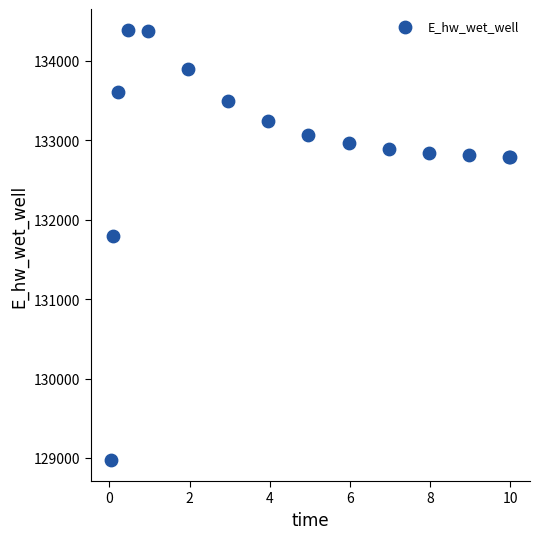

What Y value in the scatter plot is closest to 131682?

131799.2